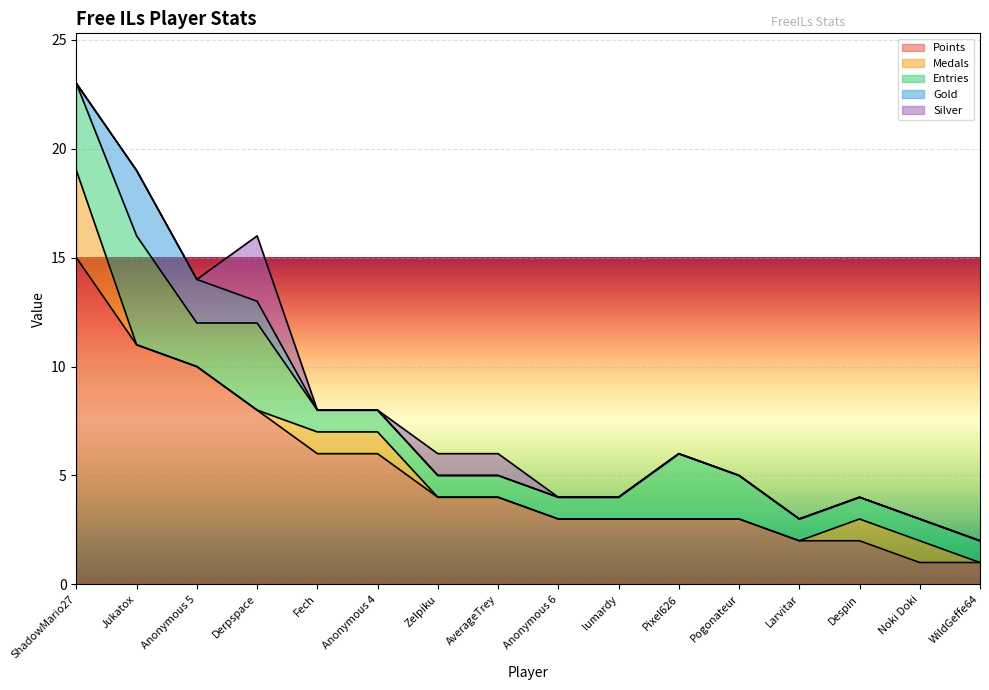

How many distinct data groups are displayed?

5